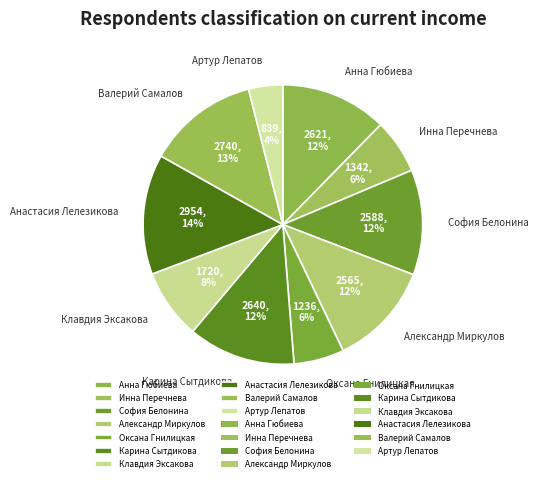

Which slice is the smallest?

Артур Лепатов